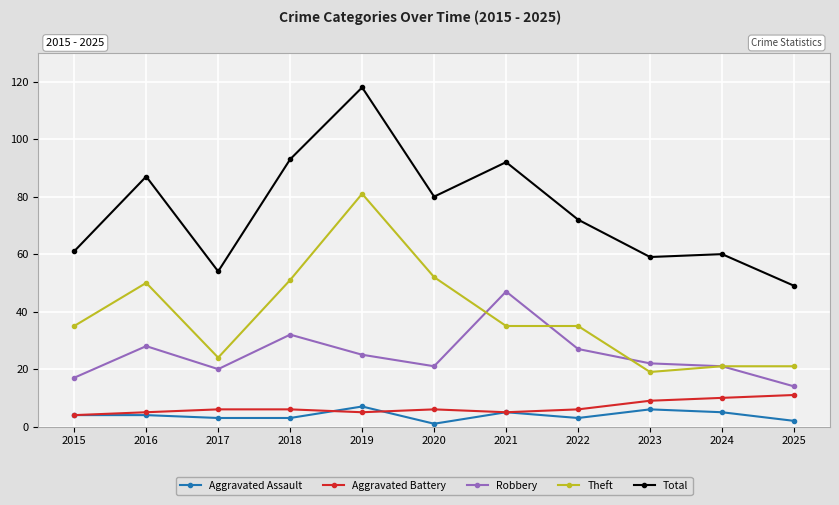

Which series has the widest spread of values?

Total